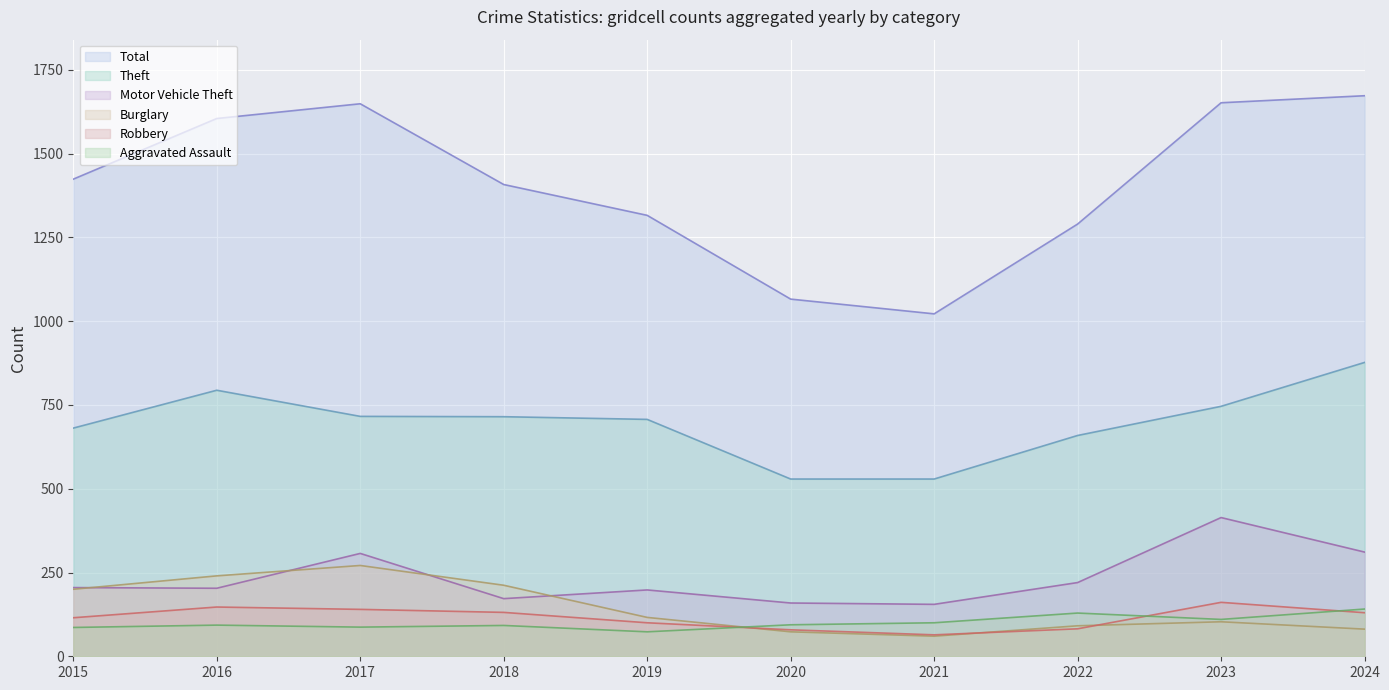

Is the value of Theft (line) at 2022 greater than the value of Aggravated Assault (line) at 2016?

Yes